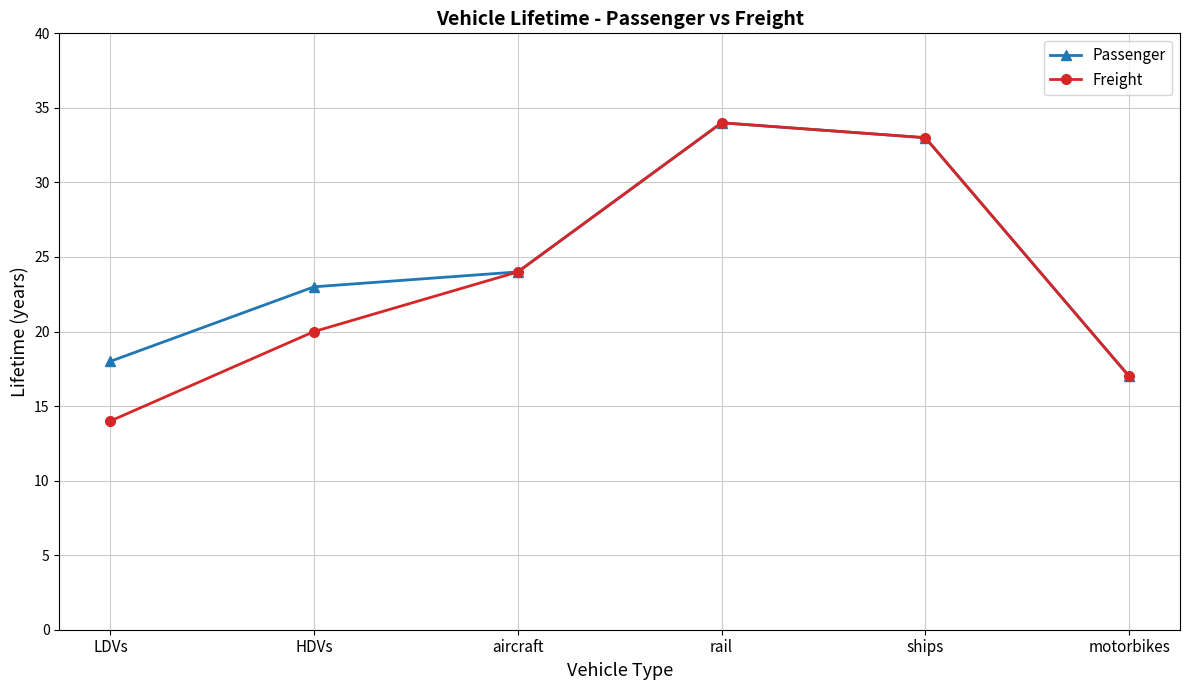

Is it true that Freight equals 24 at aircraft?

True